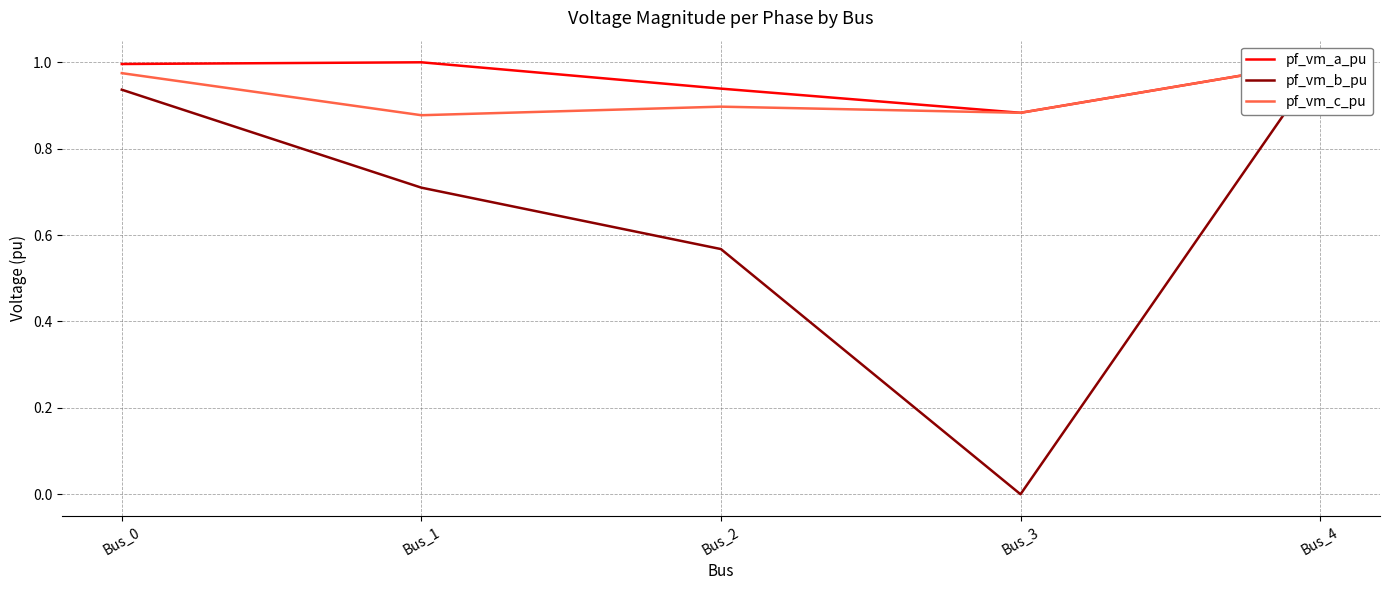

Reading left to right, transcribe all the data shown in this chart.

pf_vm_a_pu: Bus_0=1.0	Bus_1=1.0	Bus_2=0.9	Bus_3=0.9	Bus_4=1.0
pf_vm_b_pu: Bus_0=0.9	Bus_1=0.7	Bus_2=0.6	Bus_3=0.0	Bus_4=1.0
pf_vm_c_pu: Bus_0=1.0	Bus_1=0.9	Bus_2=0.9	Bus_3=0.9	Bus_4=1.0